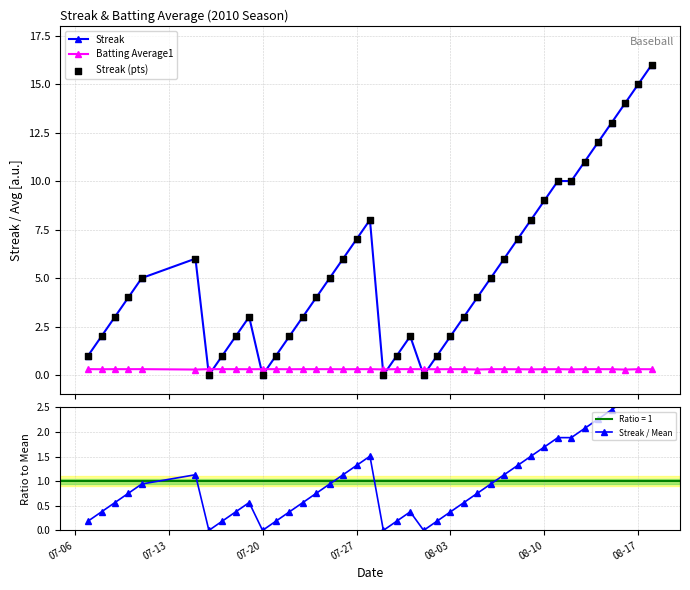

Which series contains the highest Y value?

Streak